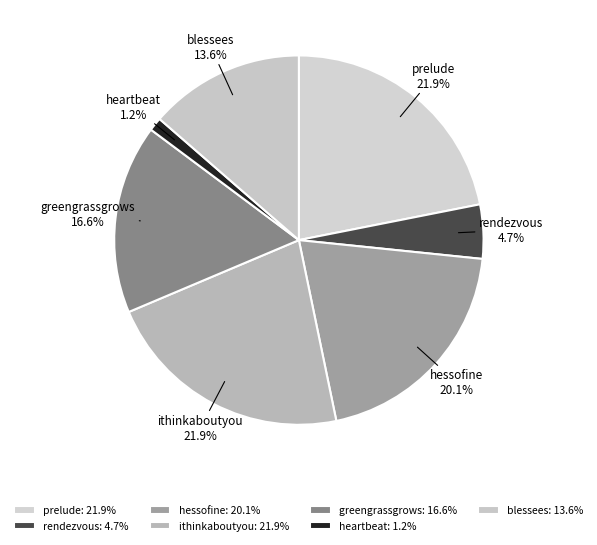

To the nearest percent, what is the difference between the ithinkaboutyou and rendezvous slice percentages?

17%